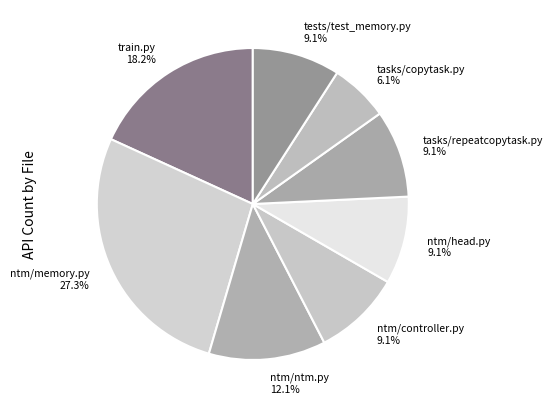

To the nearest percent, what percentage of the pie is train.py?

18%